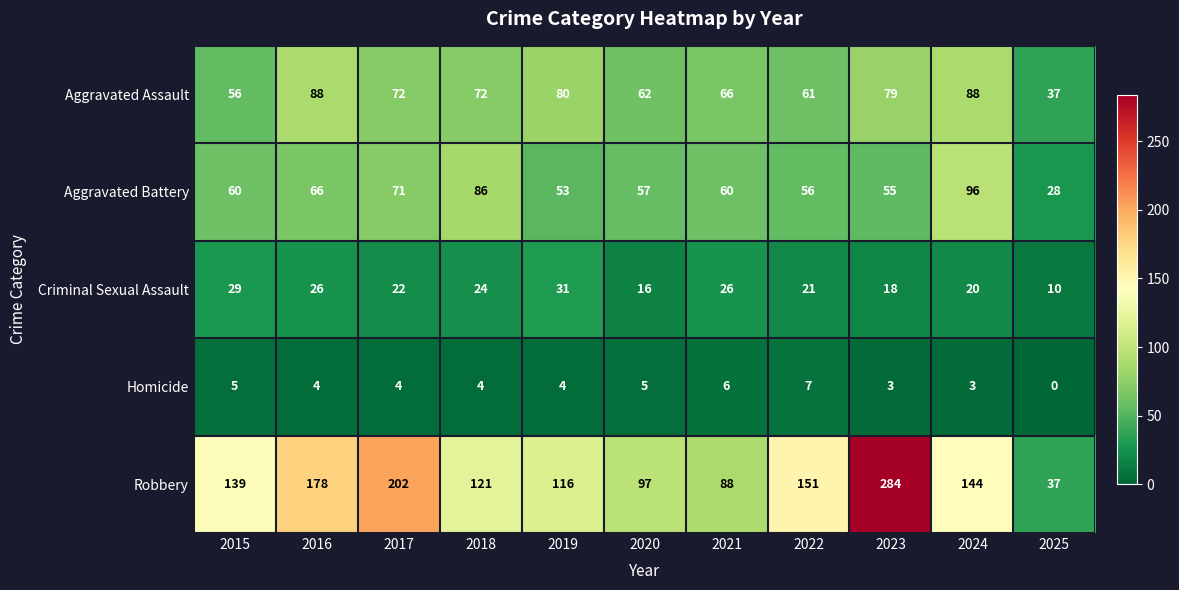

Is the value of Criminal Sexual Assault at 2019 greater than the value of Homicide at 2025?

Yes